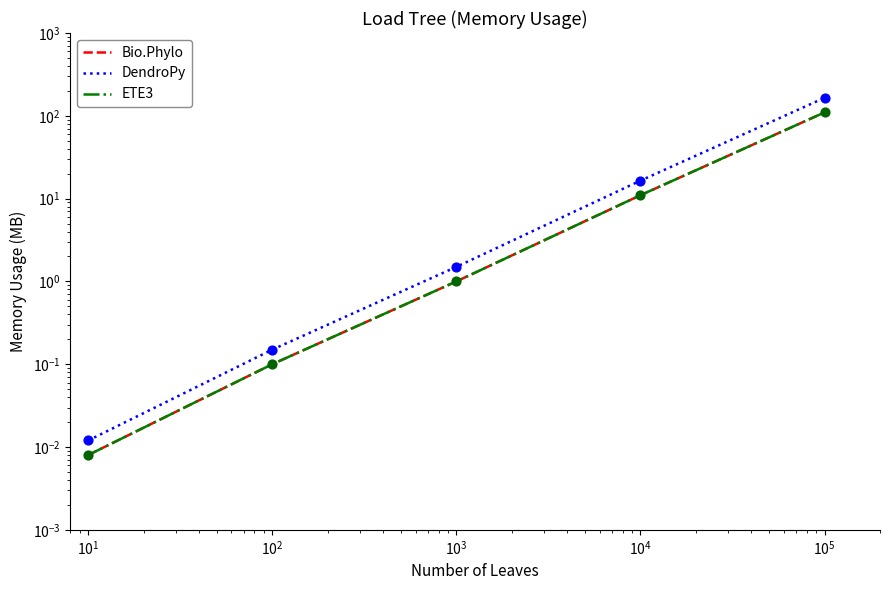

At how many categories does at least one series exceed 115?

1